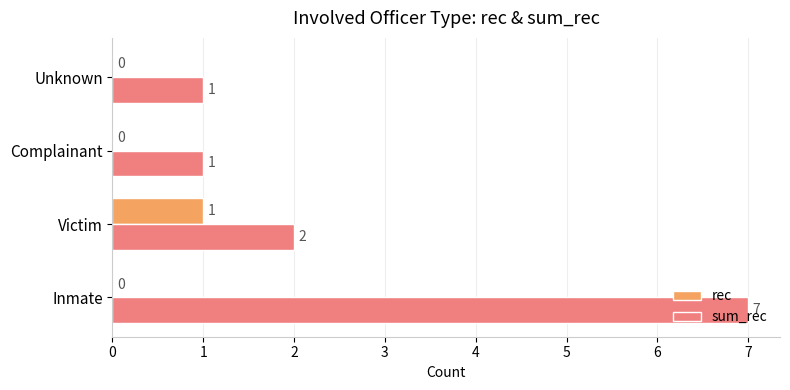

How many values in the rec series exceed 0?

1